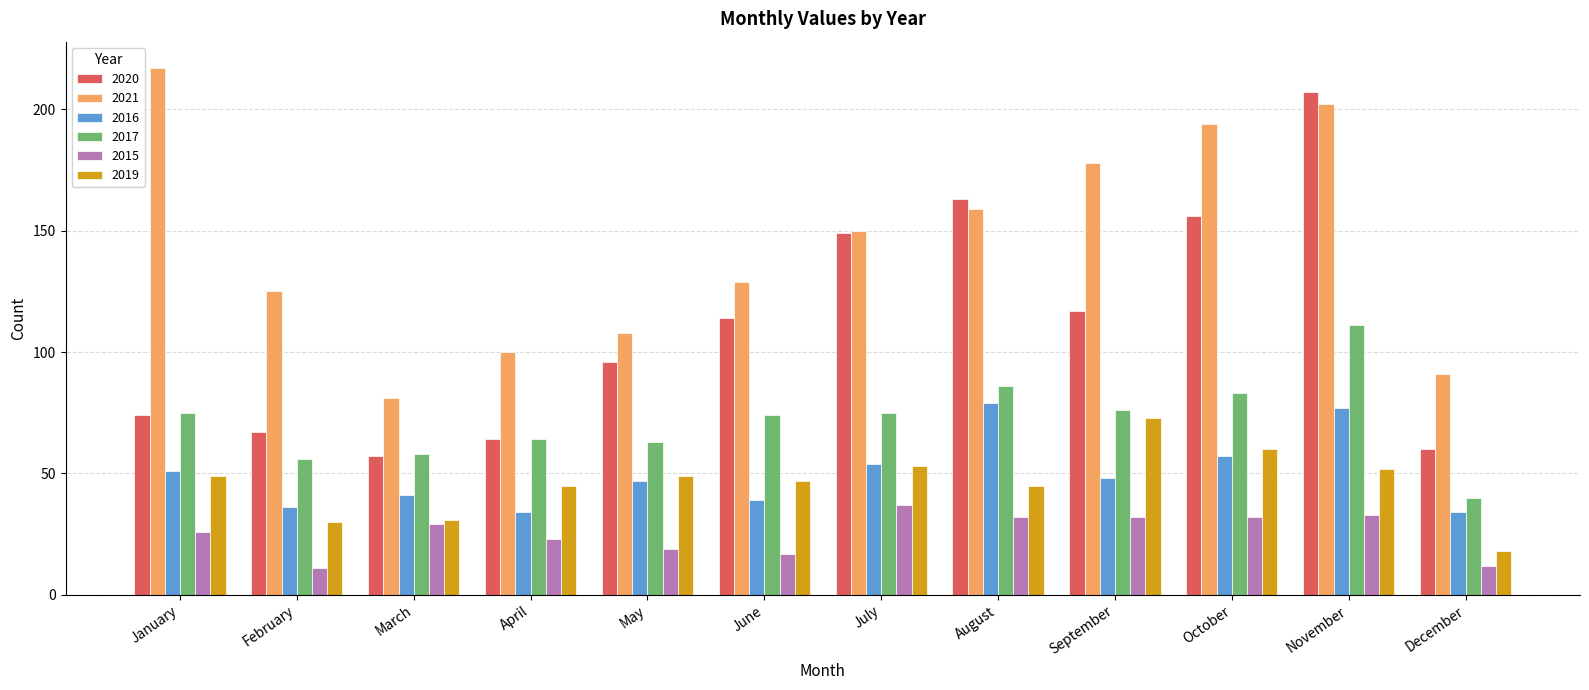

How many categories are shown in the chart?

12